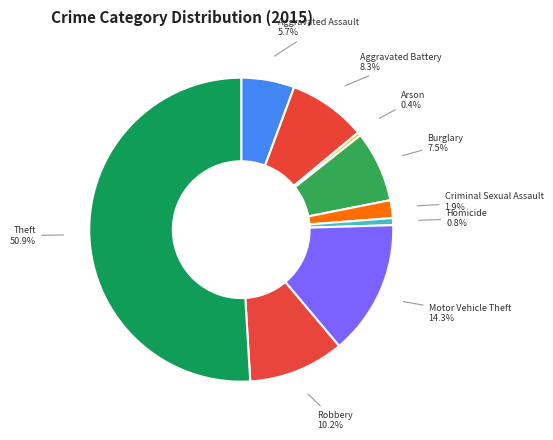

True or false: Criminal Sexual Assault accounts for 2% of the total.

True